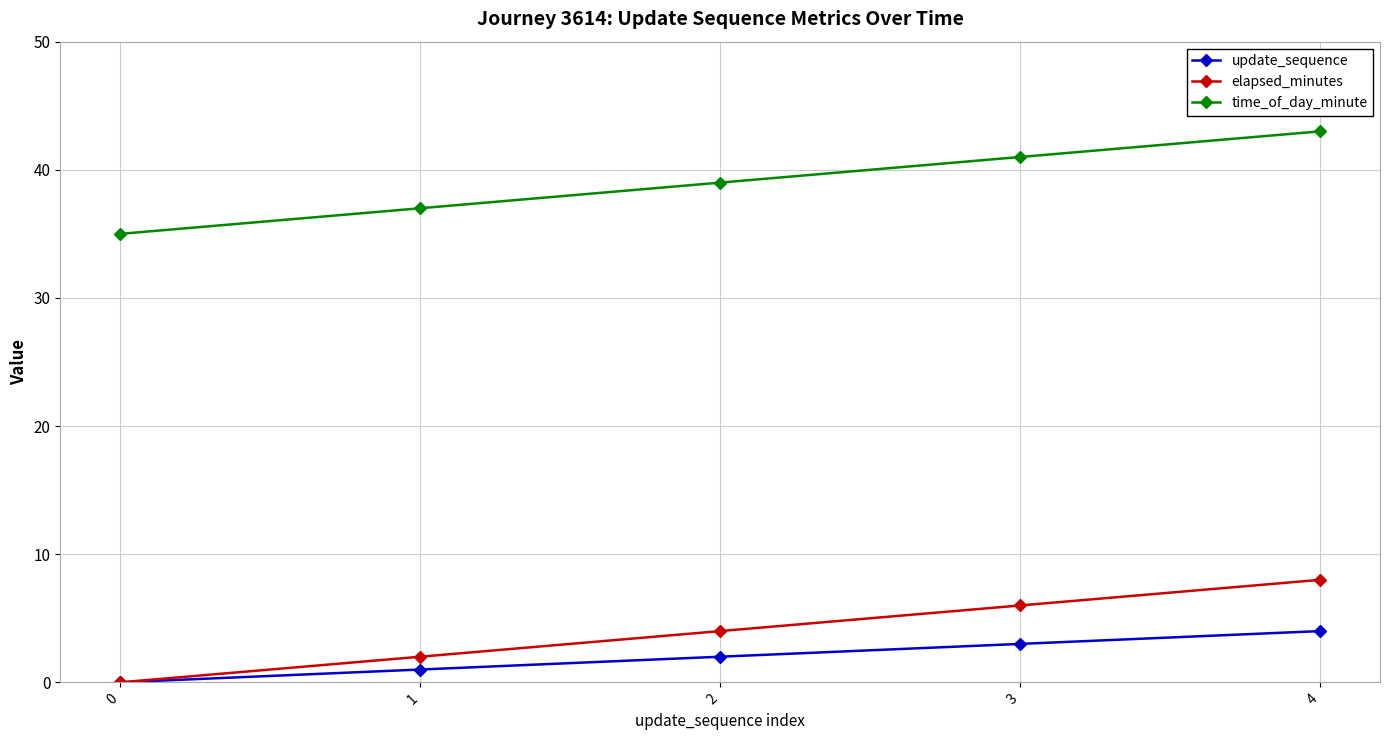

True or false: elapsed_minutes and time_of_day_minute intersect in this chart.

False